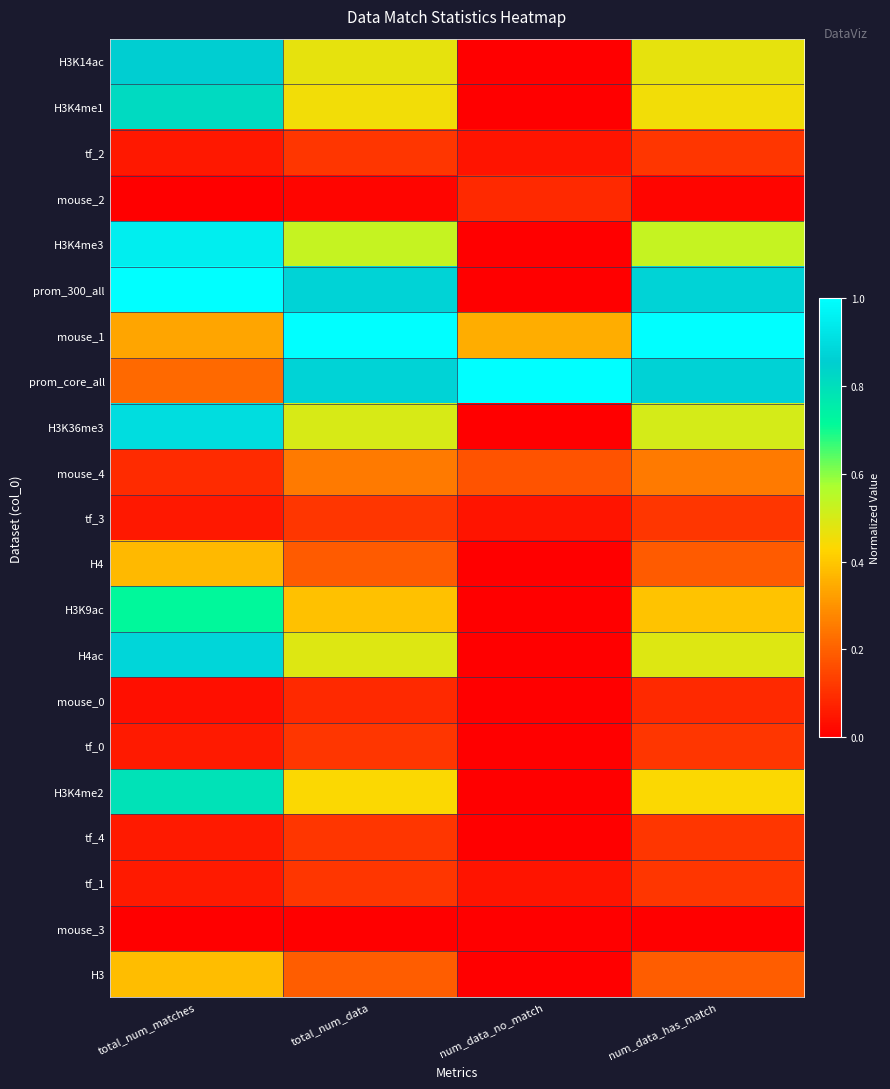

Reading right to left, what are all the values shown in this chart?

H3K14ac: num_data_has_match=0.5	num_data_no_match=0.0	total_num_data=0.5	total_num_matches=0.9
H3K4me1: num_data_has_match=0.5	num_data_no_match=0.0	total_num_data=0.5	total_num_matches=0.8
tf_2: num_data_has_match=0.1	num_data_no_match=0.0	total_num_data=0.1	total_num_matches=0.1
mouse_2: num_data_has_match=0.0	num_data_no_match=0.1	total_num_data=0.0	total_num_matches=0.0
H3K4me3: num_data_has_match=0.5	num_data_no_match=0.0	total_num_data=0.5	total_num_matches=1.0
prom_300_all: num_data_has_match=0.9	num_data_no_match=0.0	total_num_data=0.9	total_num_matches=1.0
mouse_1: num_data_has_match=1.0	num_data_no_match=0.3	total_num_data=1.0	total_num_matches=0.3
prom_core_all: num_data_has_match=0.9	num_data_no_match=1.0	total_num_data=0.9	total_num_matches=0.2
H3K36me3: num_data_has_match=0.5	num_data_no_match=0.0	total_num_data=0.5	total_num_matches=0.9
mouse_4: num_data_has_match=0.3	num_data_no_match=0.2	total_num_data=0.3	total_num_matches=0.1
tf_3: num_data_has_match=0.1	num_data_no_match=0.0	total_num_data=0.1	total_num_matches=0.1
H4: num_data_has_match=0.2	num_data_no_match=0.0	total_num_data=0.2	total_num_matches=0.4
H3K9ac: num_data_has_match=0.4	num_data_no_match=0.0	total_num_data=0.4	total_num_matches=0.7
H4ac: num_data_has_match=0.5	num_data_no_match=0.0	total_num_data=0.5	total_num_matches=0.9
mouse_0: num_data_has_match=0.1	num_data_no_match=0.0	total_num_data=0.1	total_num_matches=0.0
tf_0: num_data_has_match=0.1	num_data_no_match=0.0	total_num_data=0.1	total_num_matches=0.1
H3K4me2: num_data_has_match=0.4	num_data_no_match=0.0	total_num_data=0.4	total_num_matches=0.8
tf_4: num_data_has_match=0.1	num_data_no_match=0.0	total_num_data=0.1	total_num_matches=0.1
tf_1: num_data_has_match=0.1	num_data_no_match=0.0	total_num_data=0.1	total_num_matches=0.1
mouse_3: num_data_has_match=0.0	num_data_no_match=0.0	total_num_data=0.0	total_num_matches=0.0
H3: num_data_has_match=0.2	num_data_no_match=0.0	total_num_data=0.2	total_num_matches=0.4